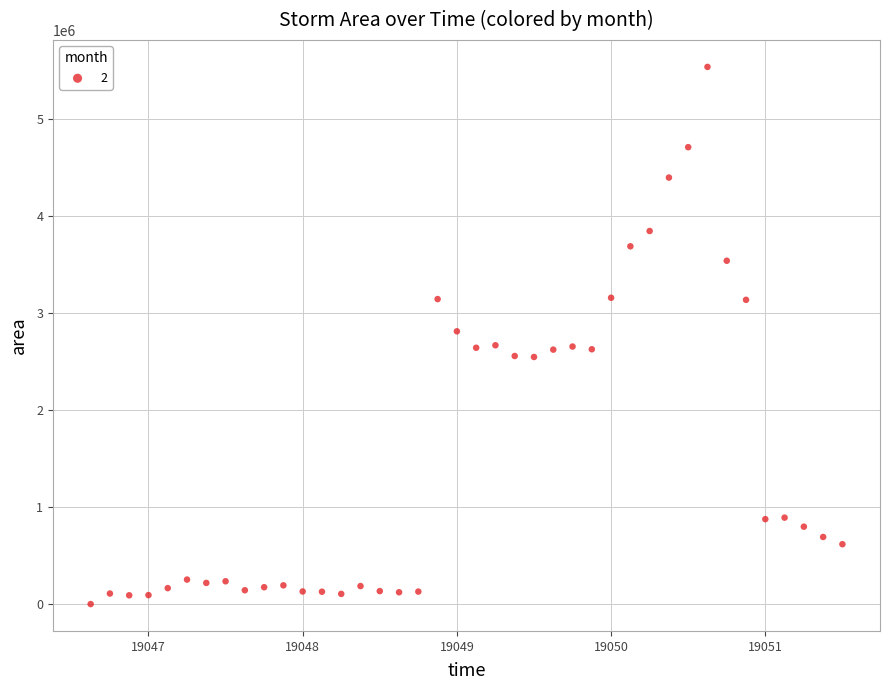

What is the range of Y values (max minus min)?

5533750